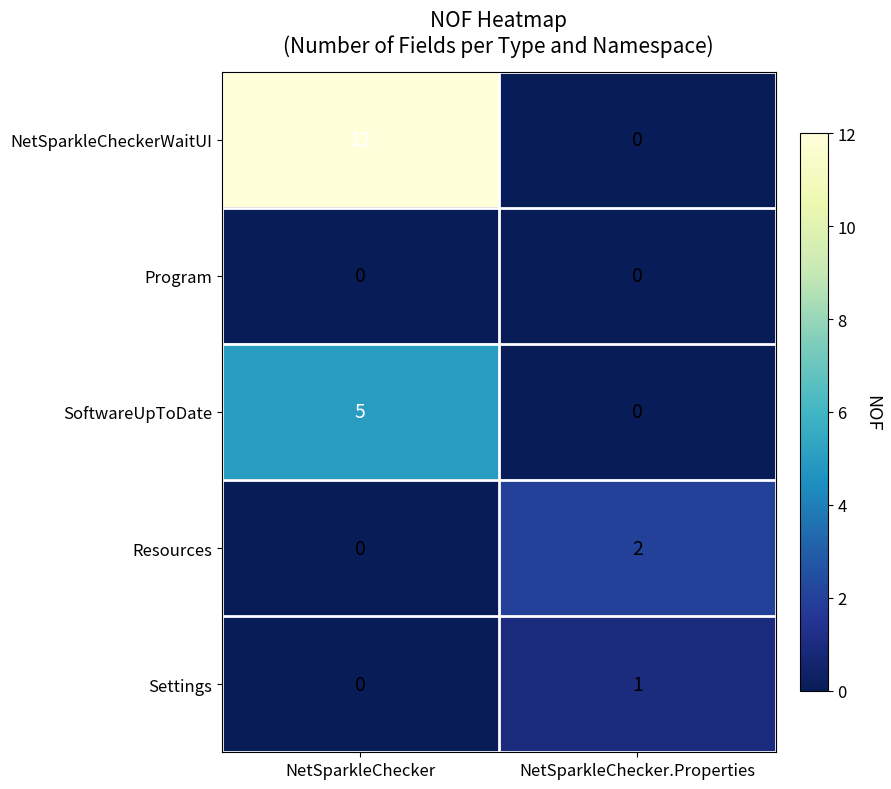

The value of SoftwareUpToDate at NetSparkleChecker is 9. True or false?

False